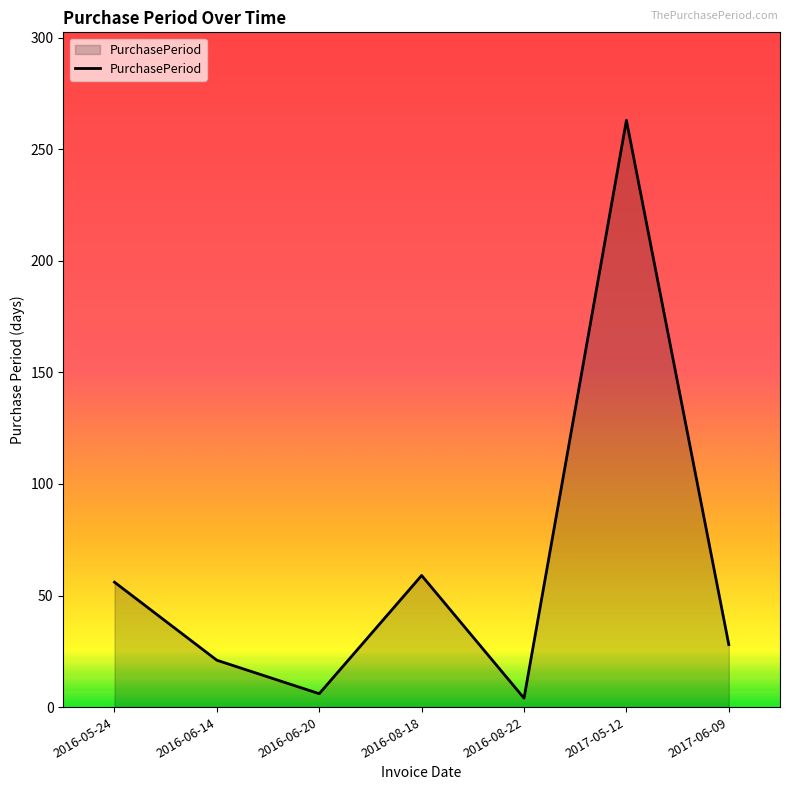

At which category does the data reach its first local valley?

2016-06-20